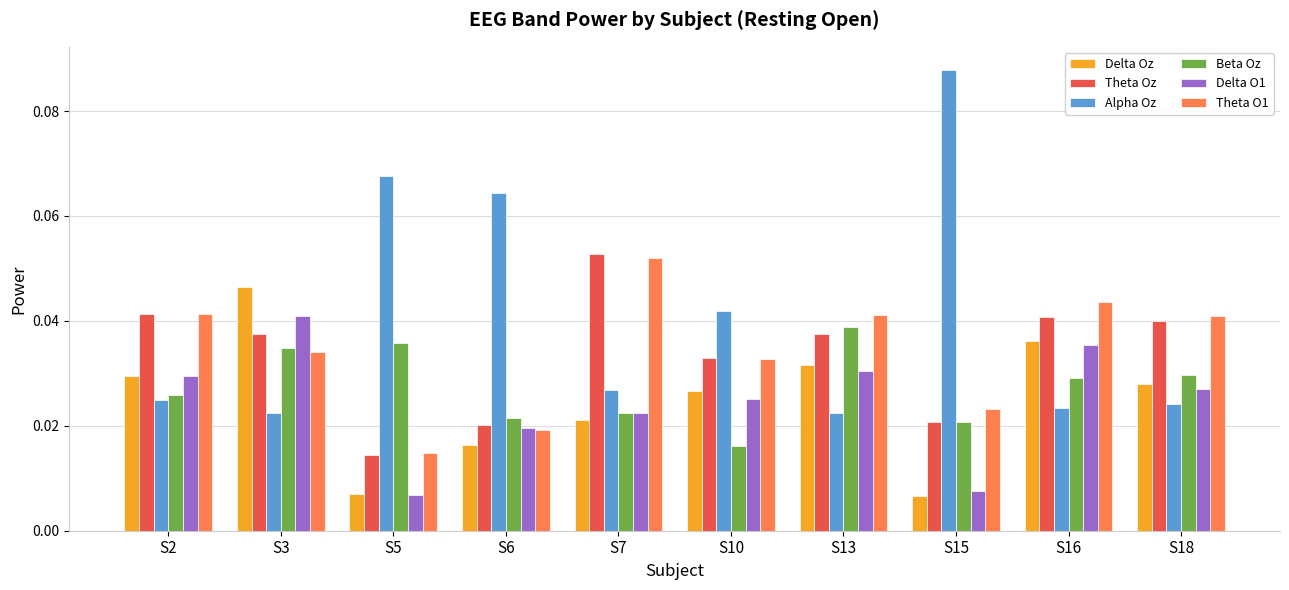

The value of Beta Oz at S5 is 0.1. True or false?

False